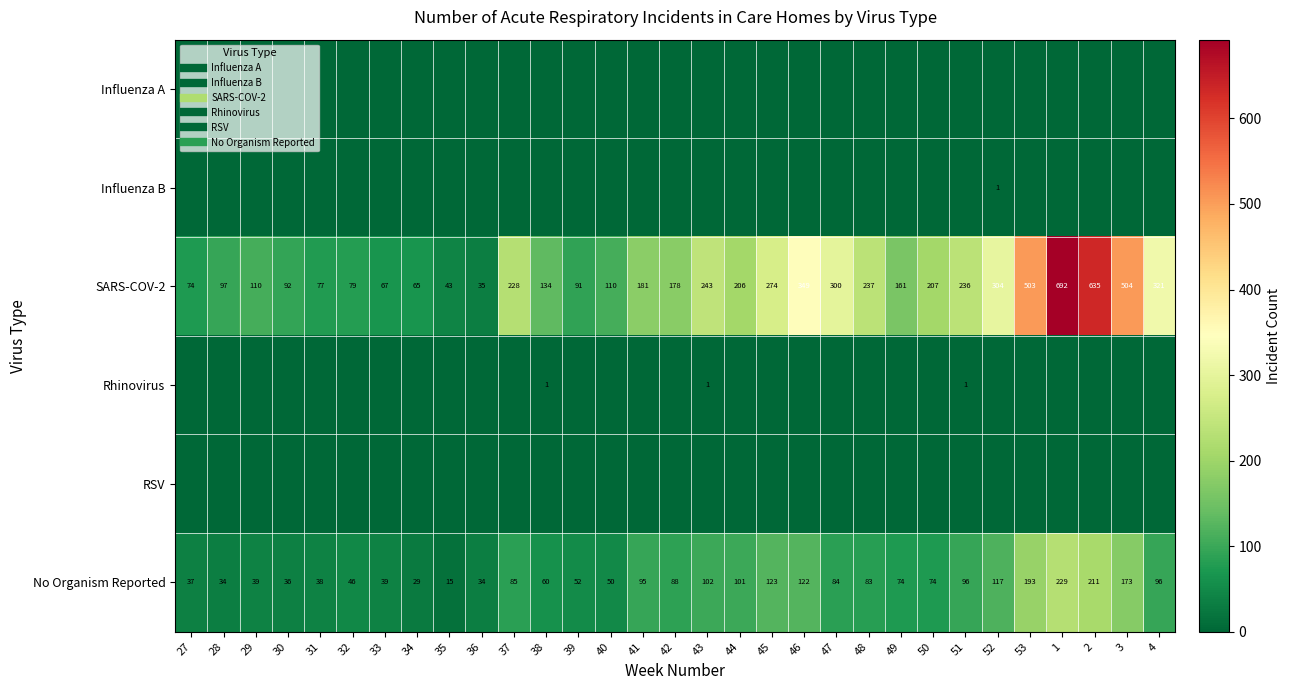

How many data points in SARS-COV-2 are less than 181?

15